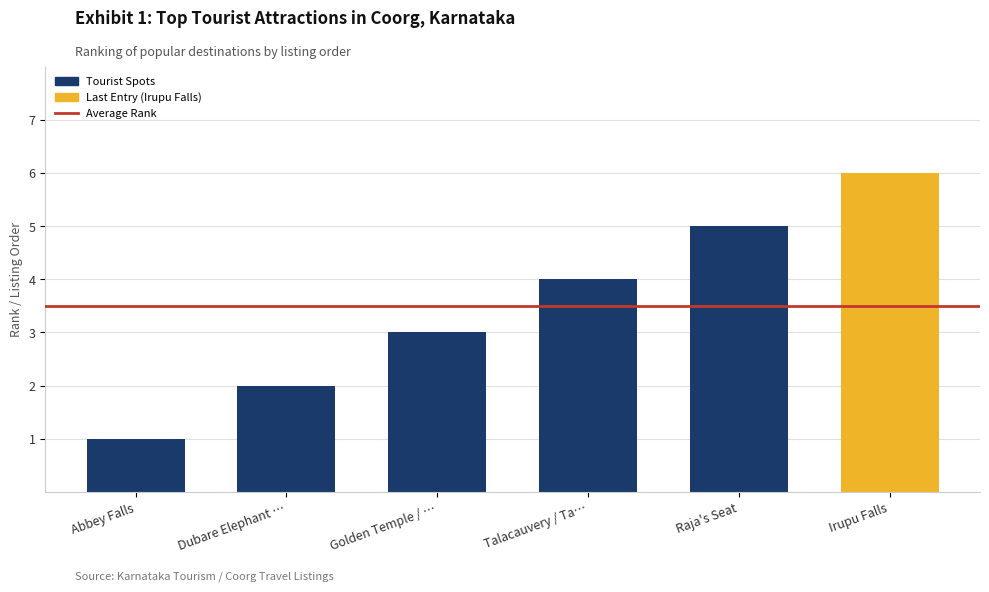

Is it true that the value at Talacauvery / Ta… is 4?

True